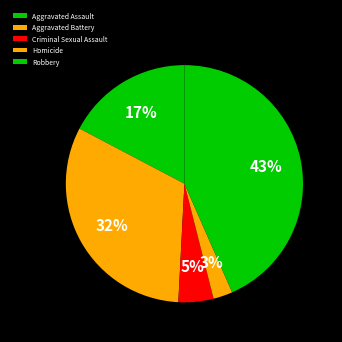

Does Homicide account for over 50% of the chart?

No